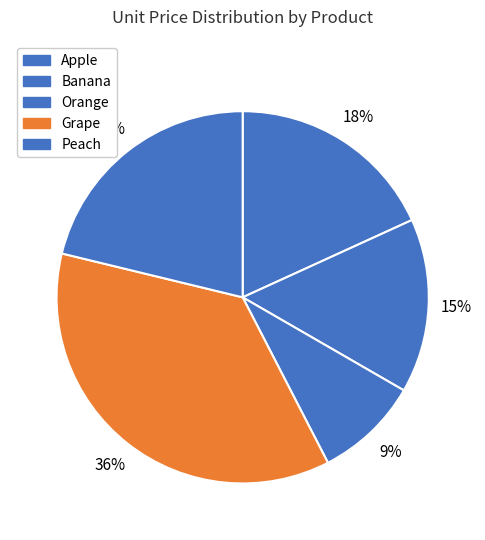

Count the number of slices in the pie.

5